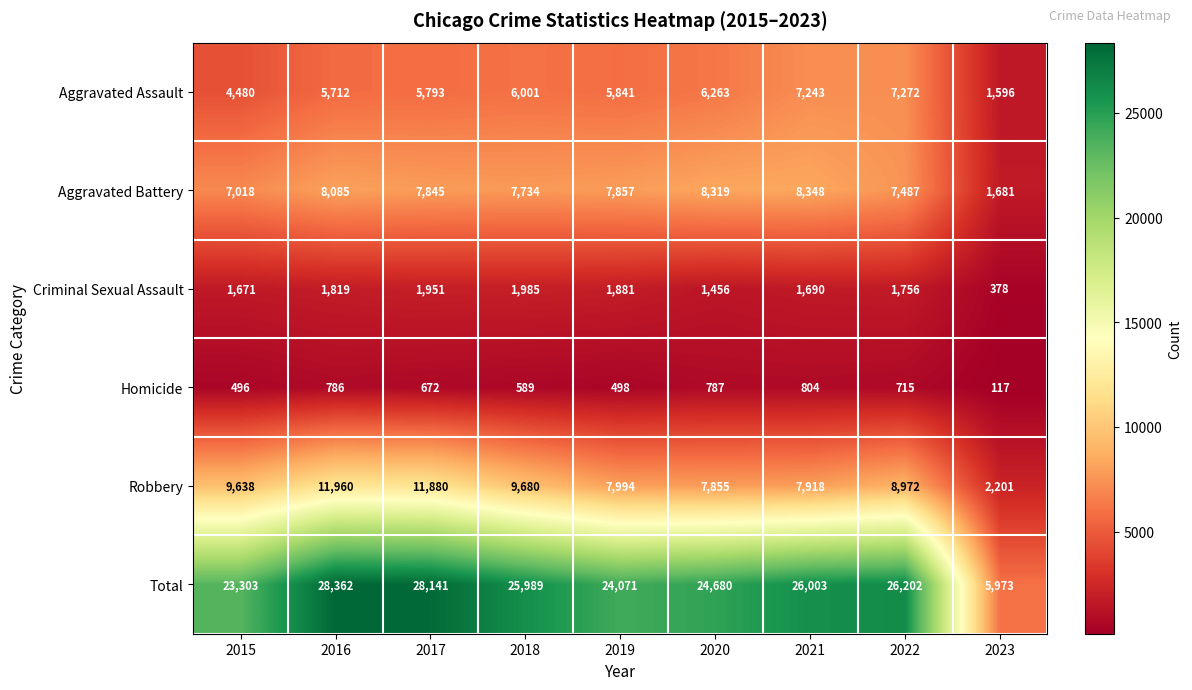

Which series has the largest range (max minus min)?

Total